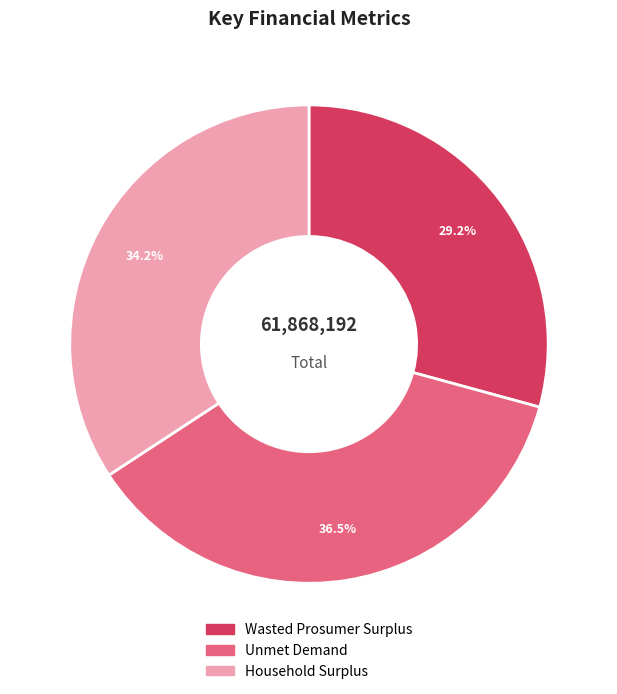

To the nearest percent, what is the combined percentage of Wasted Prosumer Surplus and Household Surplus?

63%